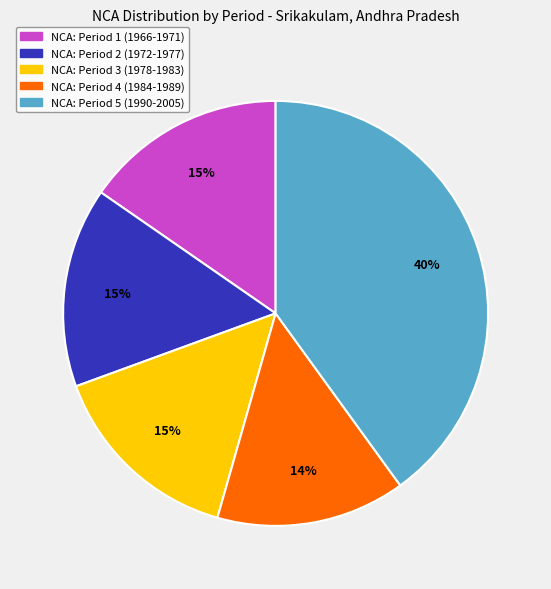

How many slices are in this pie chart?

5